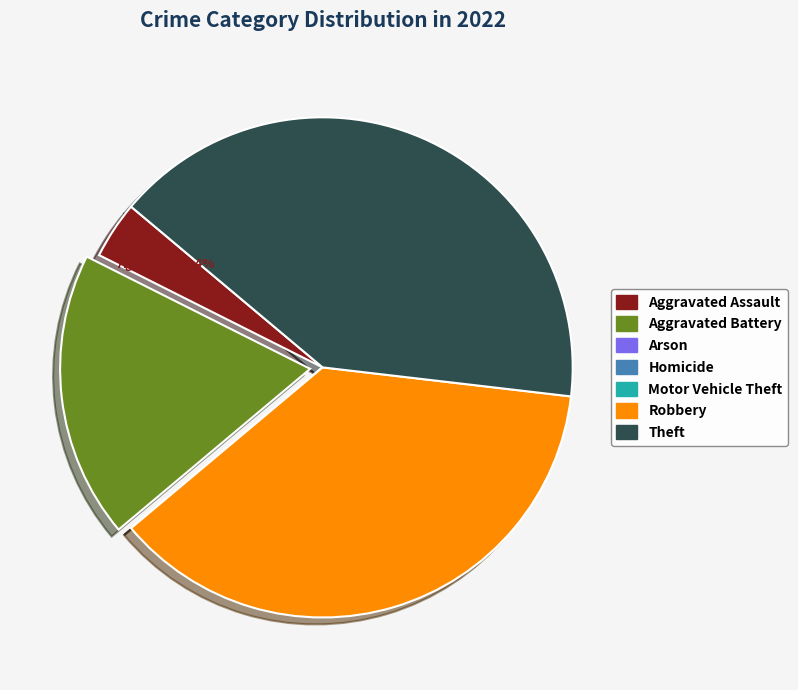

Is there a majority slice in this chart?

No